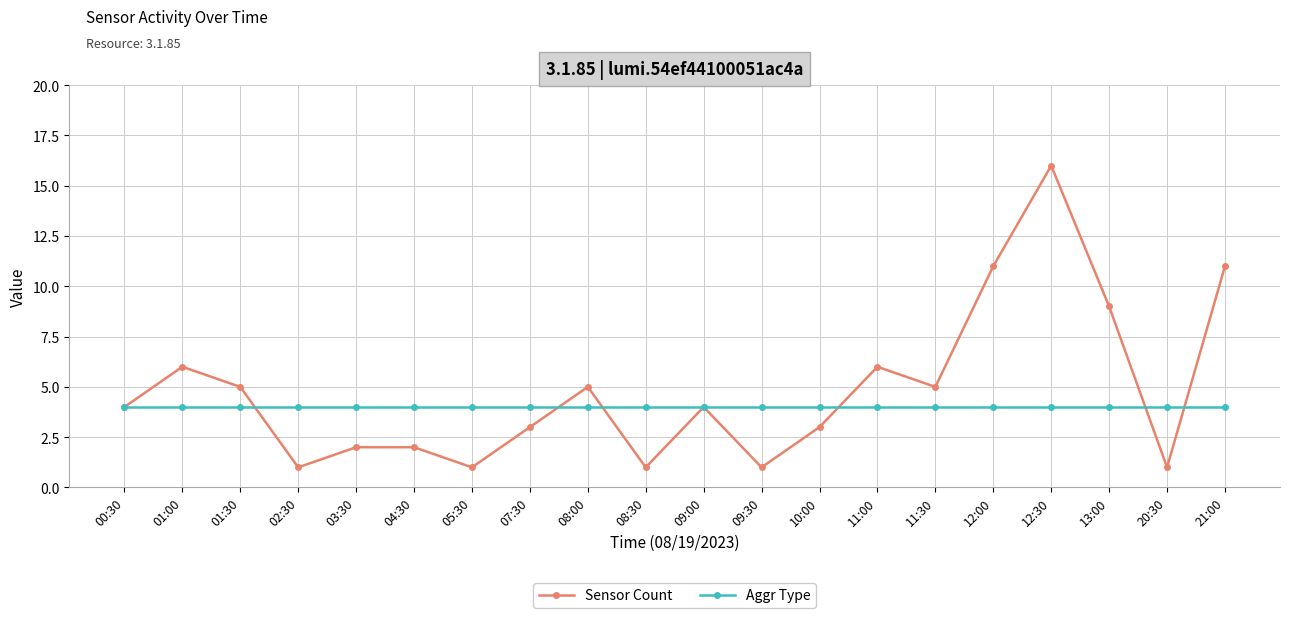

List the series in order of their overall mean, lowest first.

Aggr Type, Sensor Count